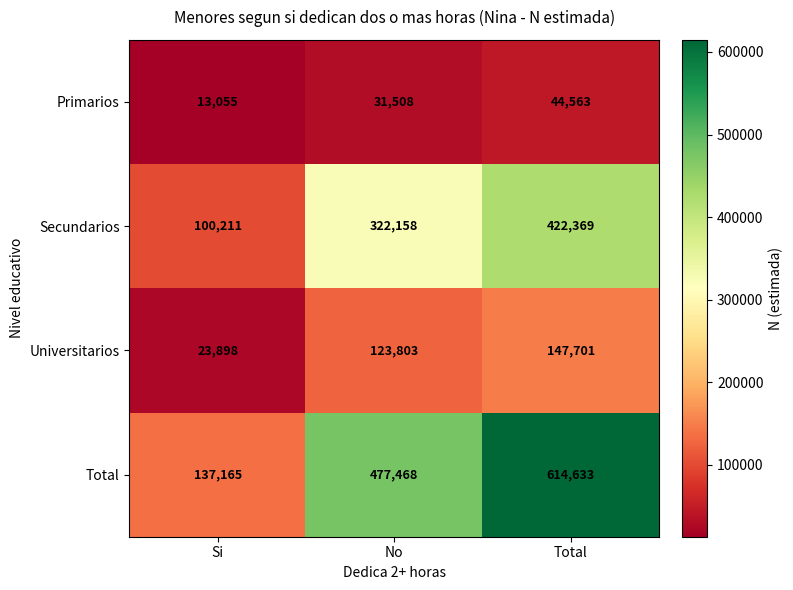

List the series in order of their peak value, lowest first.

Primarios, Universitarios, Secundarios, Total